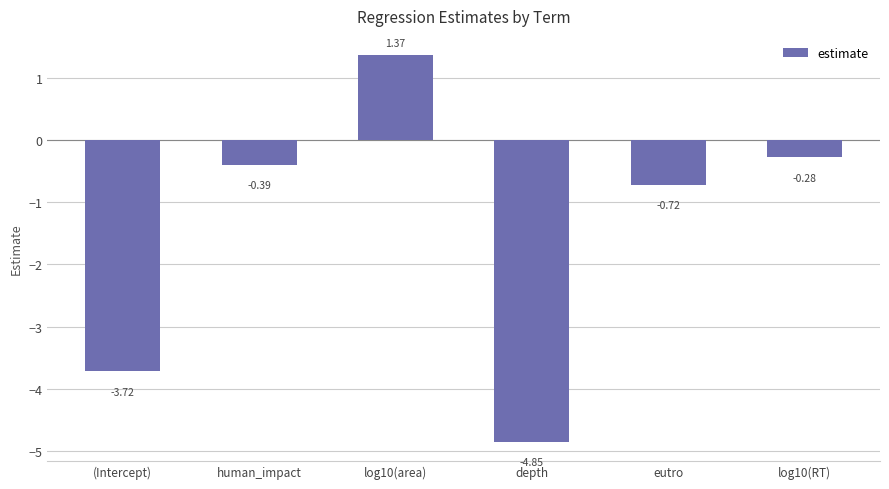

What is the difference between the second highest and minimum values?

4.6